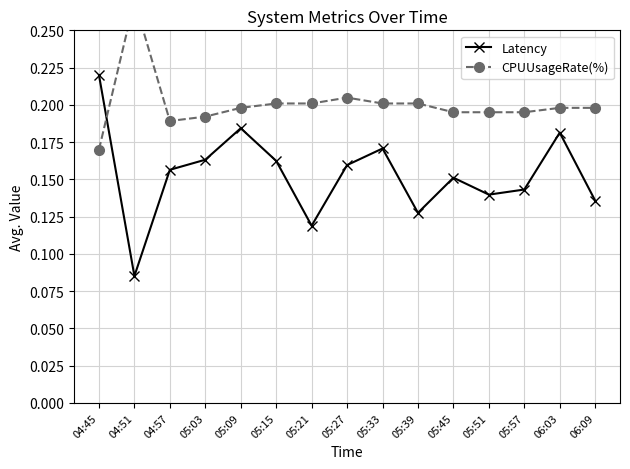

What is the sum of all CPUUsageRate(%) values?

3.0